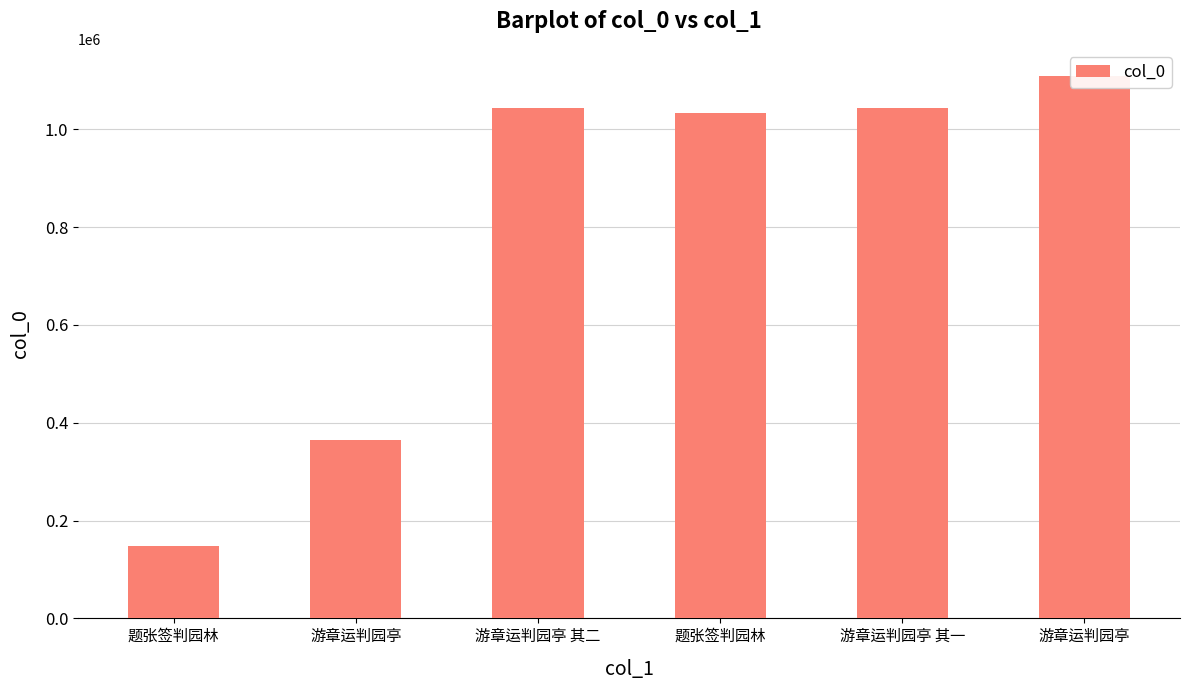

Reading right to left, what are all the values shown in this chart?

1109313	1043743	1033889	1043744	364001	147325